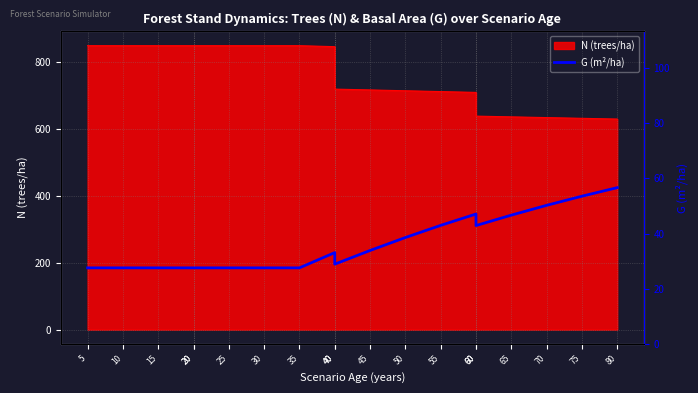

The chart shows a value of 371.5 at 70. True or false?

True